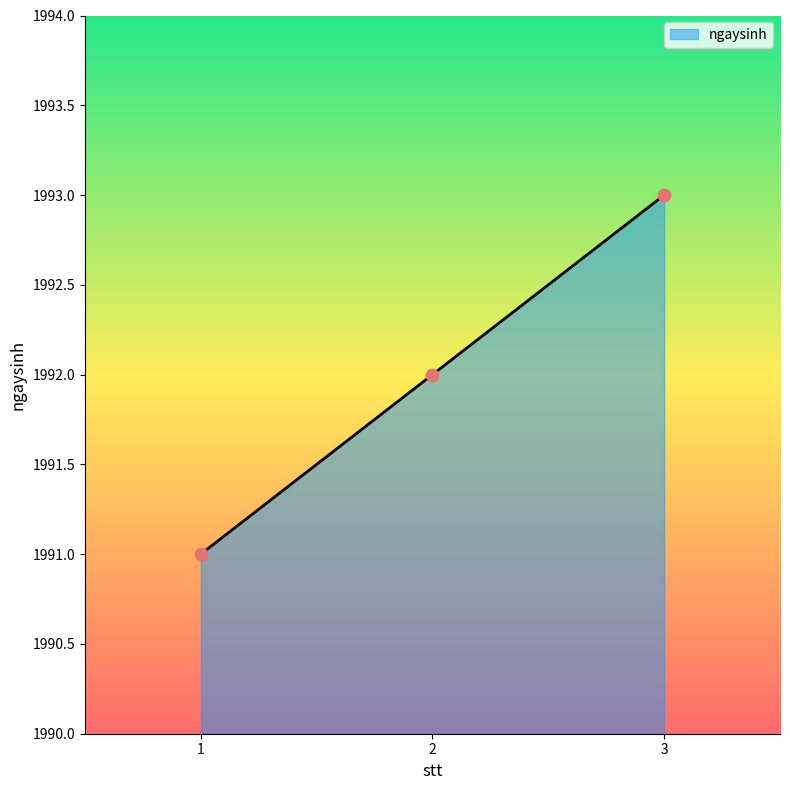

What is the change in value from 1 to 2?

+1